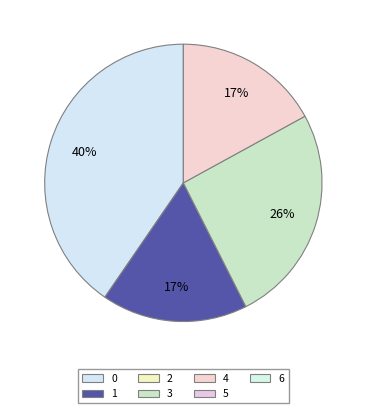

To the nearest percent, what is the average slice percentage?

25%